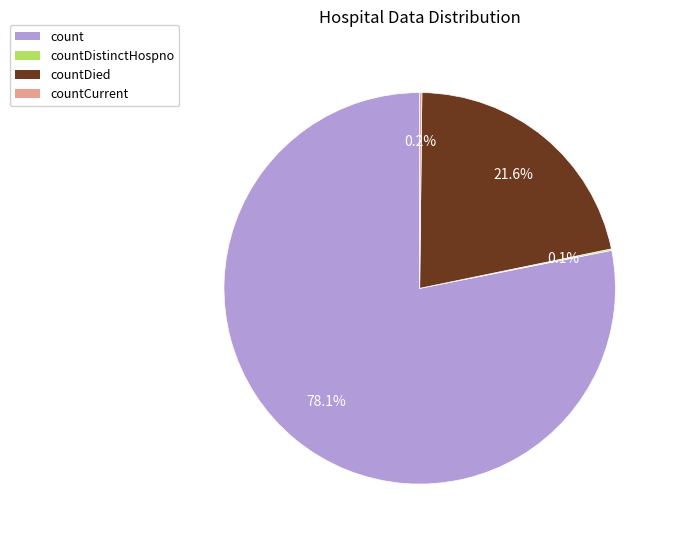

Does any single category account for the majority?

Yes